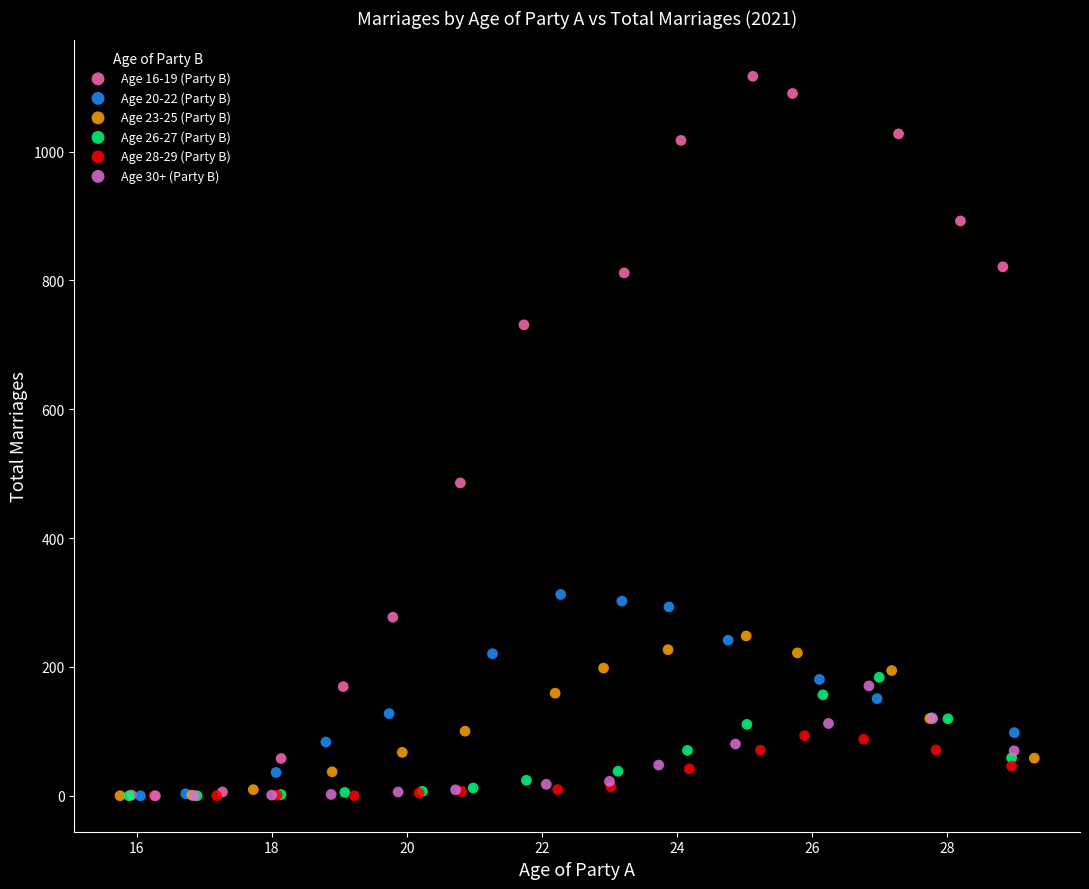

Which series has the largest Y range (max minus min)?

Age 16-19 (Party B)